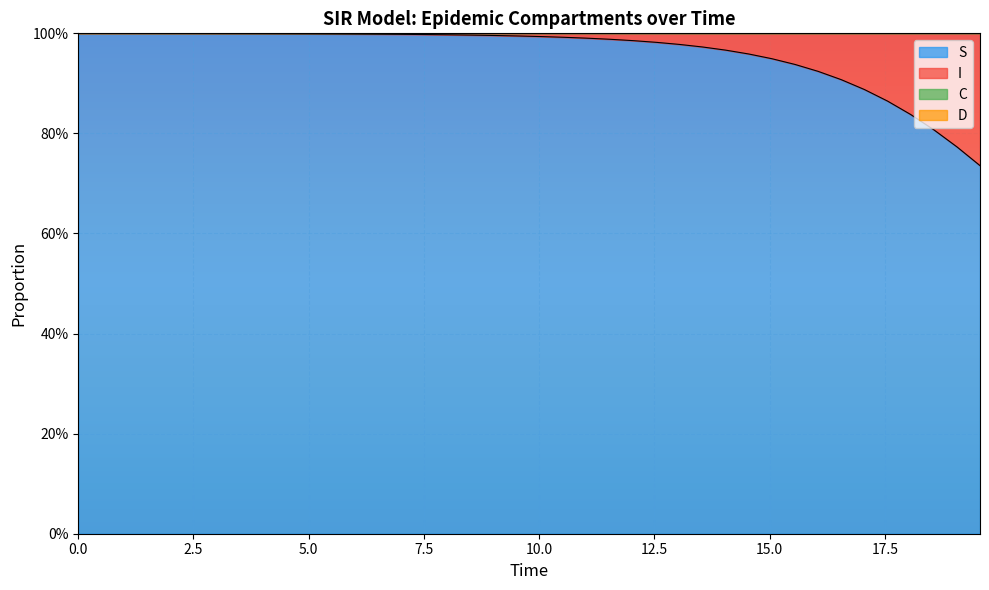

What is the value of the C point at the 38th from the left?

1.0